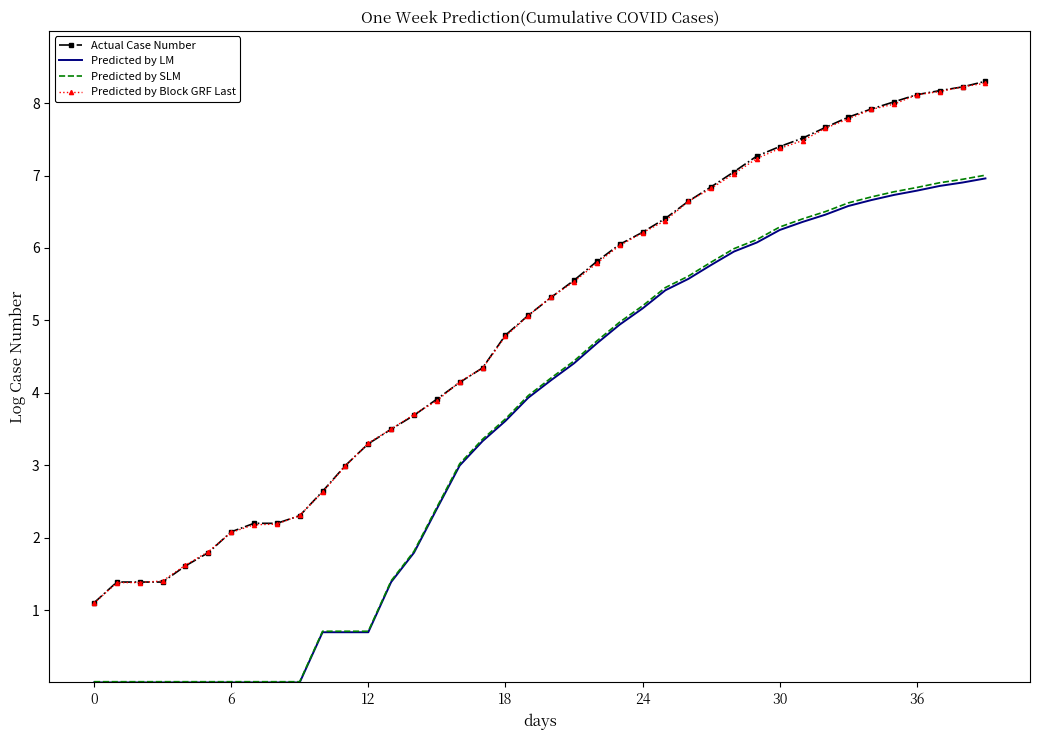

Count the number of categories in the chart.

40